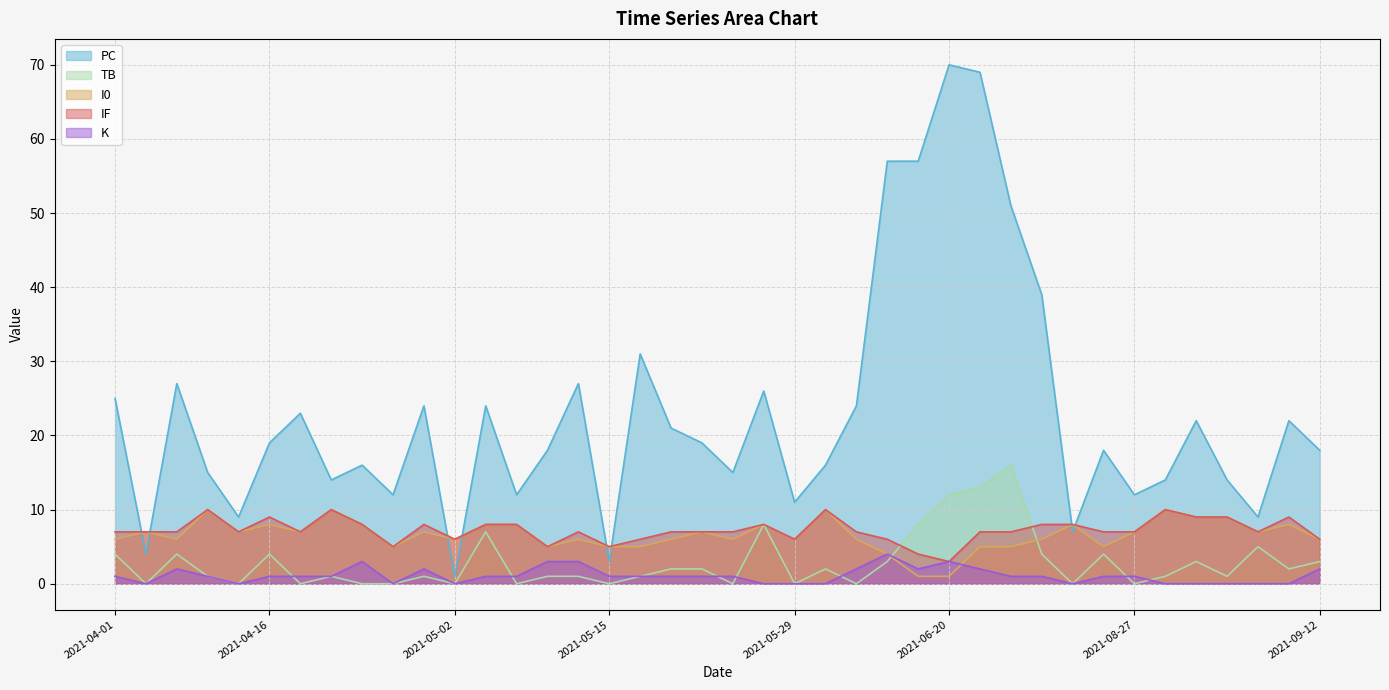

True or false: IF has more than 1 points higher than both neighbors.

True